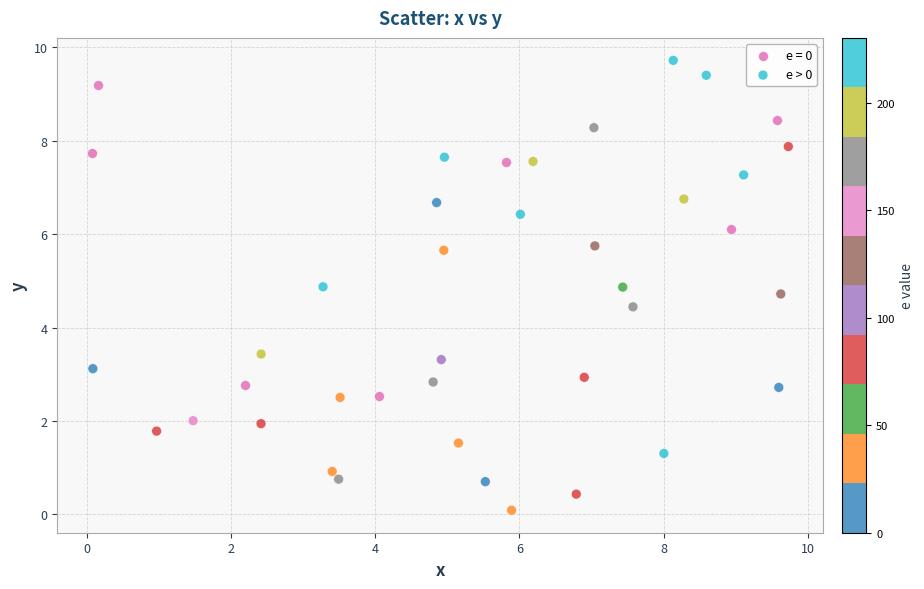

Which series reaches the minimum Y coordinate?

e > 0